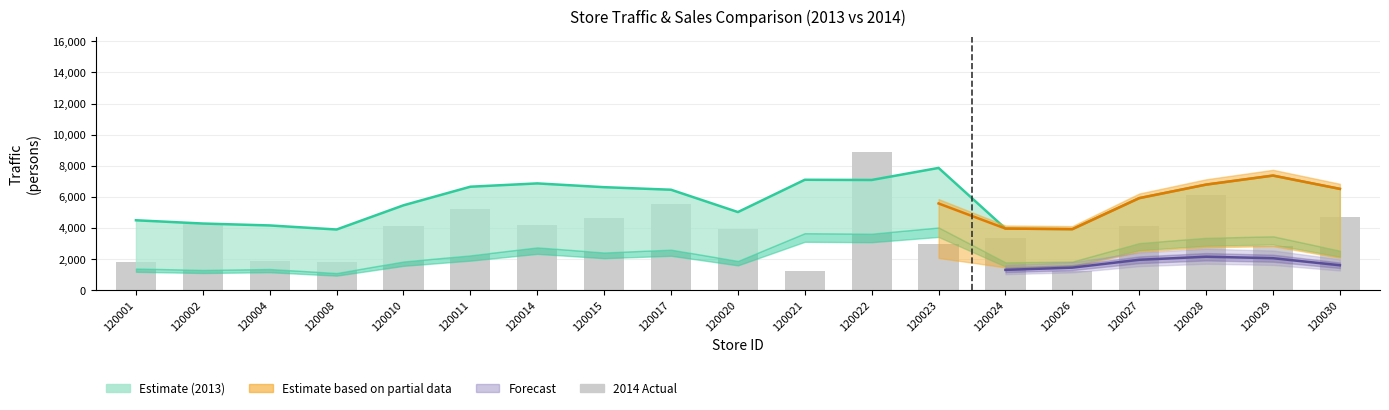

Reading right to left, list all the values displayed in this chart.

4742	2827	6107	4156	1254	3364	3015	8894	1263	3920	5560	4621	4215	5207	4157	1825	1890	4304	1836